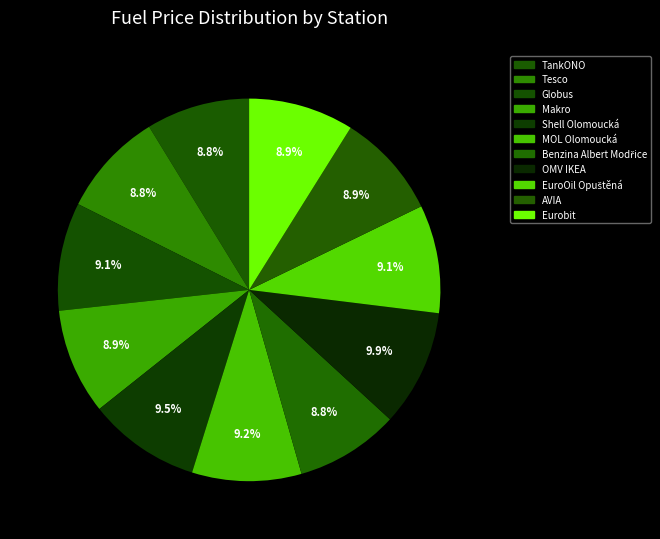

Which has a higher value, Makro or MOL Olomoucká?

MOL Olomoucká